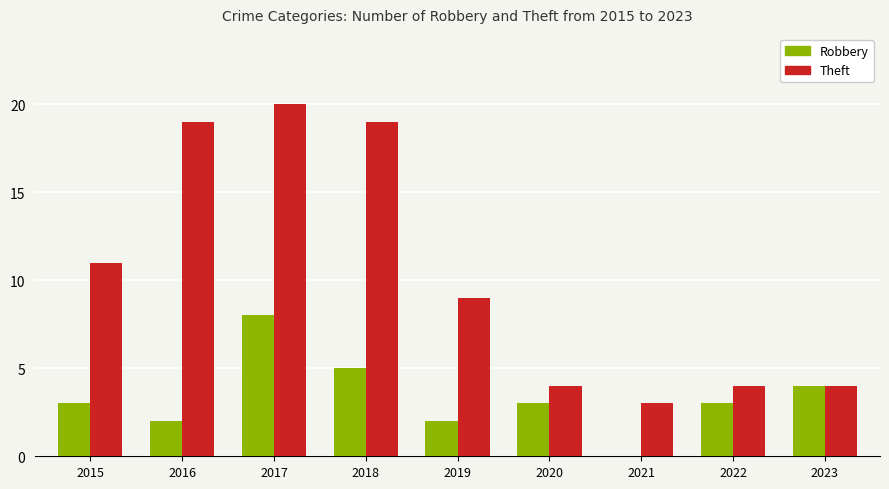

The Theft series shows 6 at 2017. True or false?

False